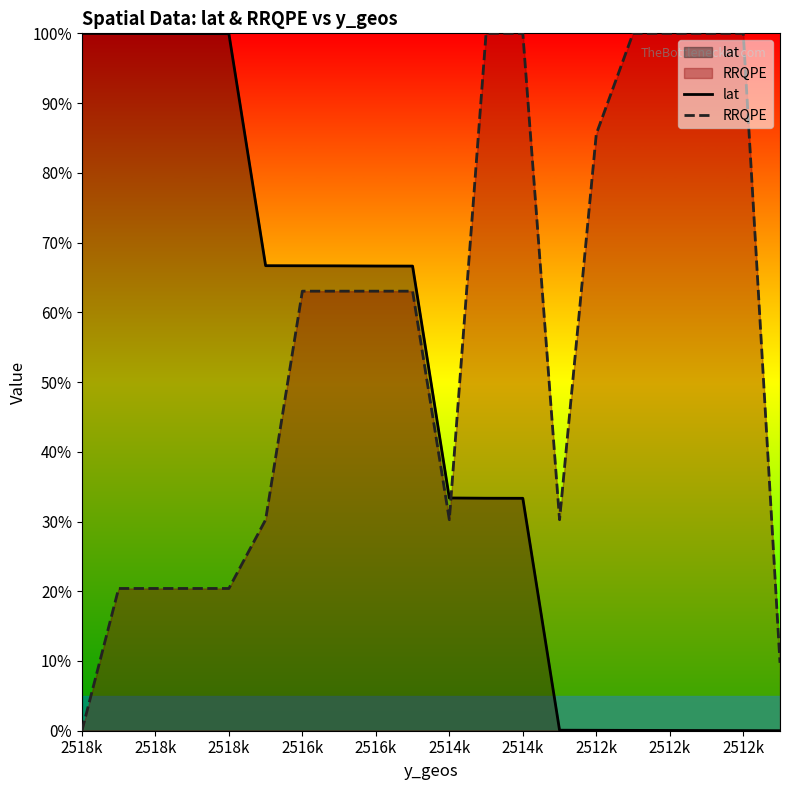

Between 2514k and 2516k, which is larger?

2516k